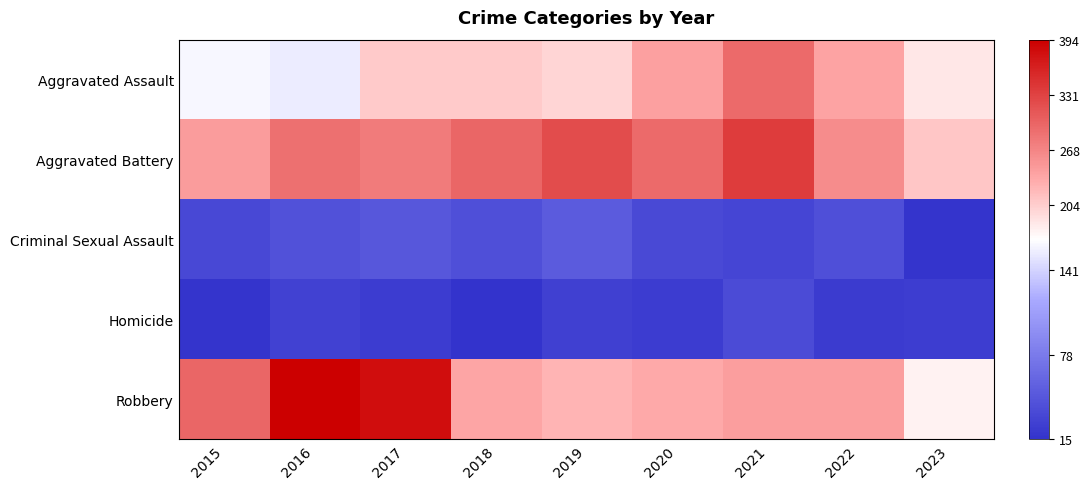

At how many categories does at least one series exceed 117?

9